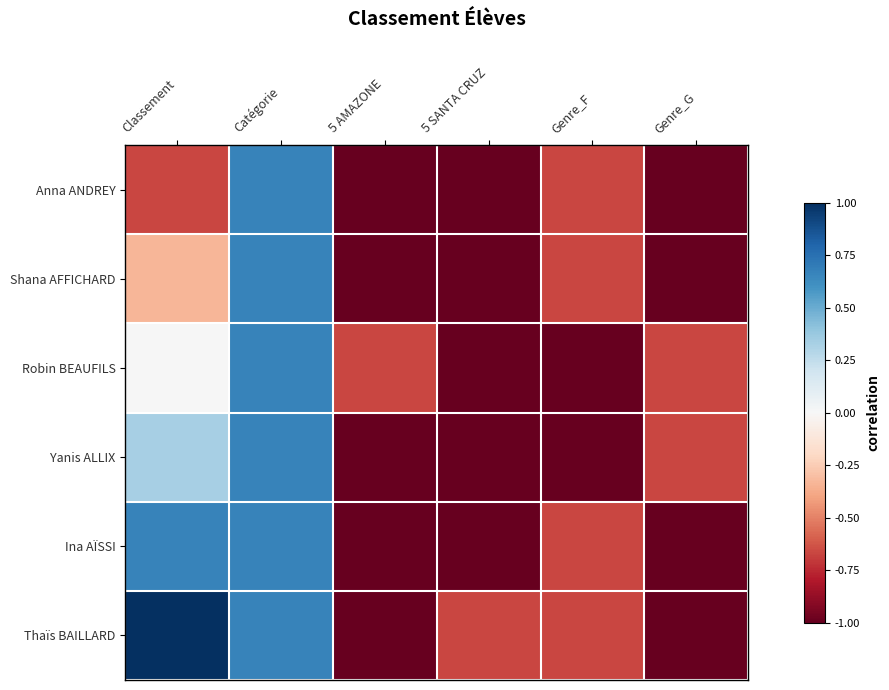

Rank the series by their maximum value, from lowest to highest.

Anna ANDREY, Shana AFFICHARD, Robin BEAUFILS, Yanis ALLIX, Ina AÏSSI, Thaïs BAILLARD